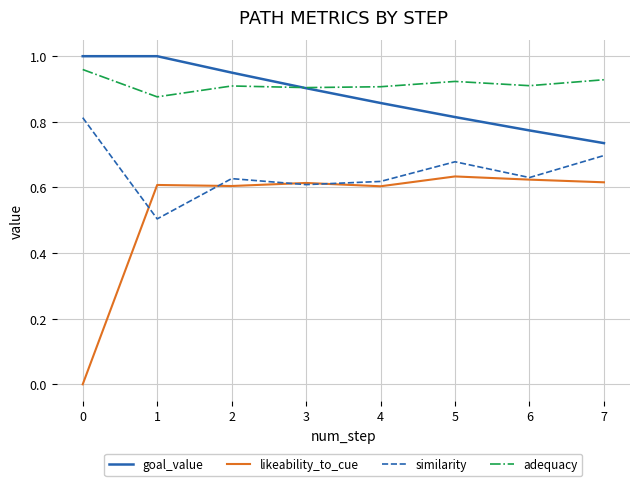

What is the difference between the highest and lowest values at 3?

0.3